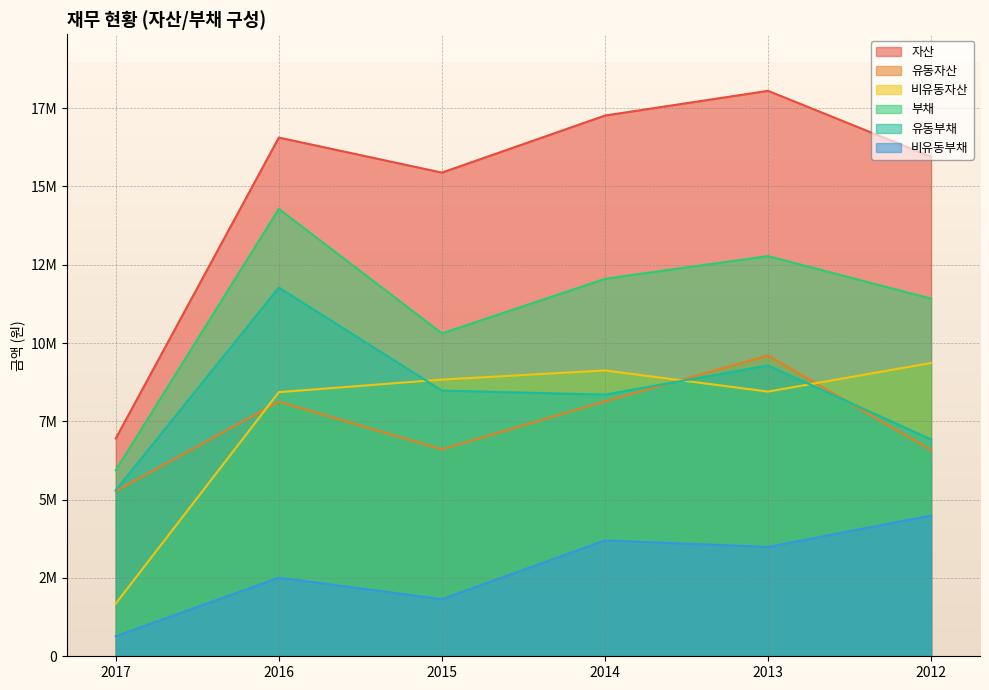

List the labels in order of 유동자산 value, smallest first.

2017, 2012, 2015, 2016, 2014, 2013